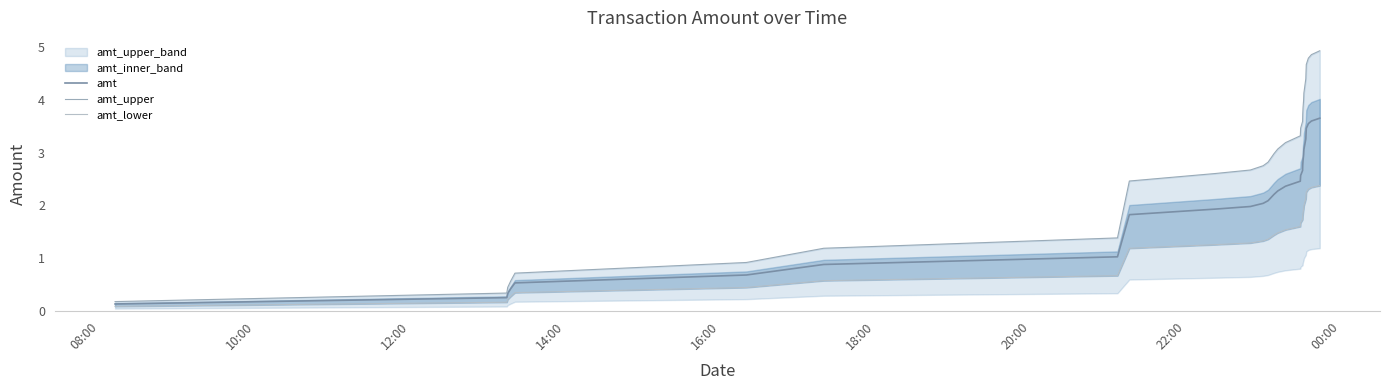

True or false: amt and amt_lower cross at least once.

False